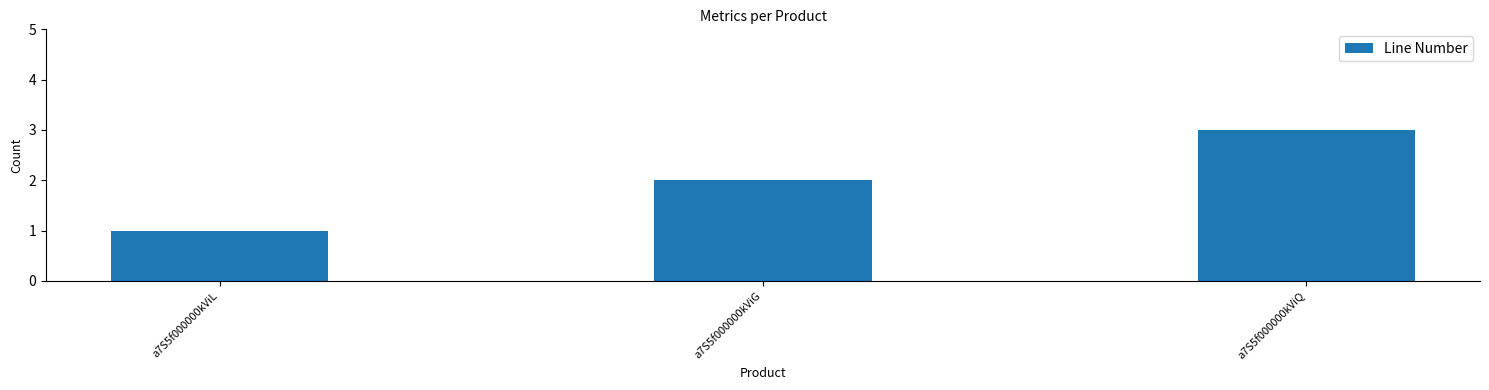

What position from the right is a7S5f000000kViL?

3